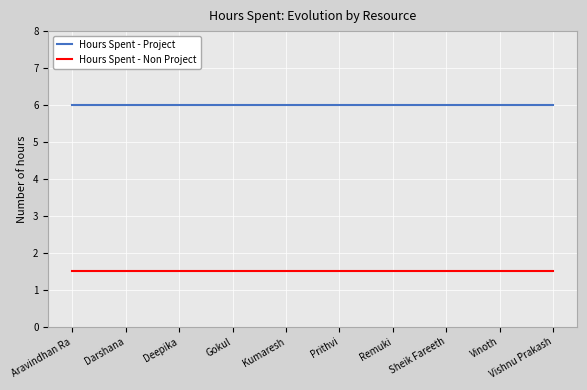

What is the spread (max minus min) of values at Vinoth?

4.5